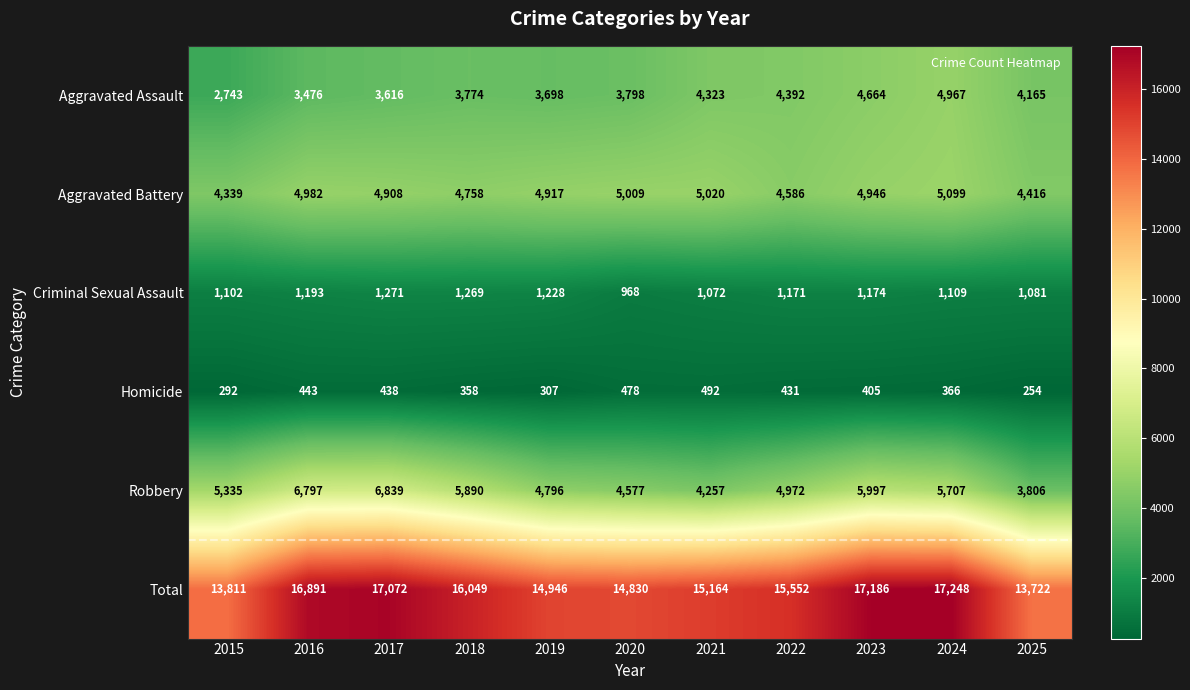

What is the spread (max minus min) of values at 2022?

15121